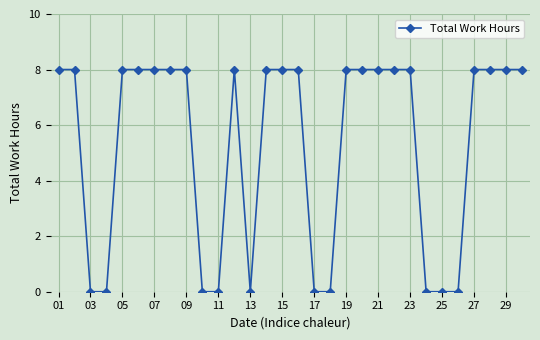

What is the greatest value displayed?

8